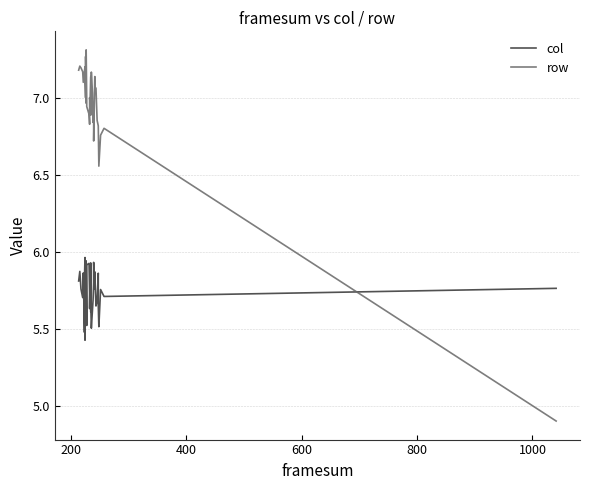

What are all the series names shown in the legend?

col, row